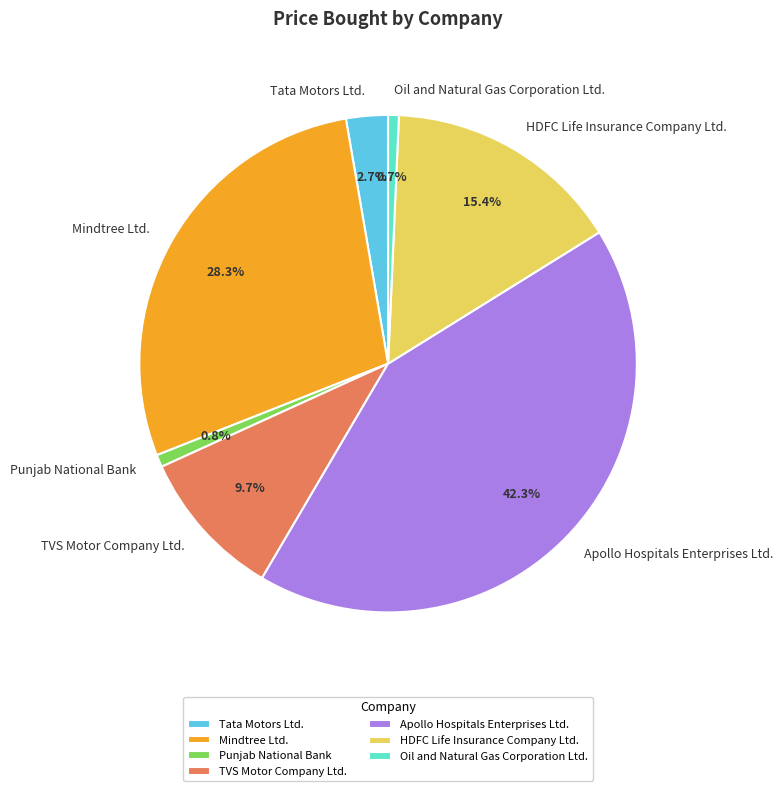

Between Apollo Hospitals Enterprises Ltd. and Punjab National Bank, which is larger?

Apollo Hospitals Enterprises Ltd.